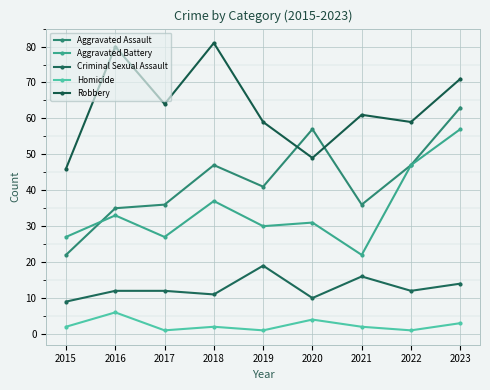

Reading left to right, transcribe all the data shown in this chart.

Aggravated Assault: 22	35	36	47	41	57	36	47	63
Aggravated Battery: 27	33	27	37	30	31	22	47	57
Criminal Sexual Assault: 9	12	12	11	19	10	16	12	14
Homicide: 2	6	1	2	1	4	2	1	3
Robbery: 46	80	64	81	59	49	61	59	71